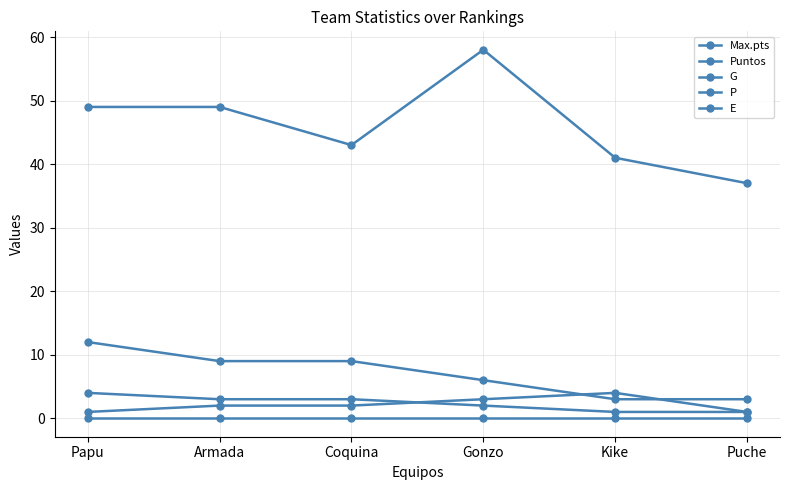

What is the label of the 6th point from the left?

Puche